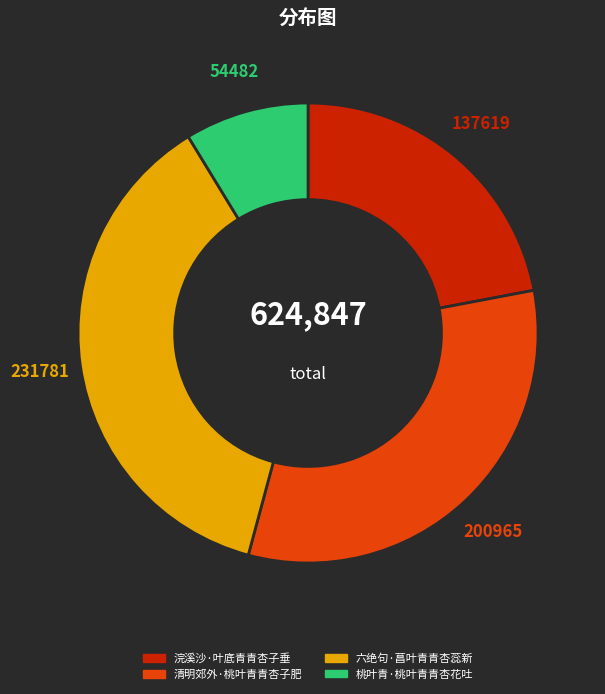

How many segments does this pie chart have?

4